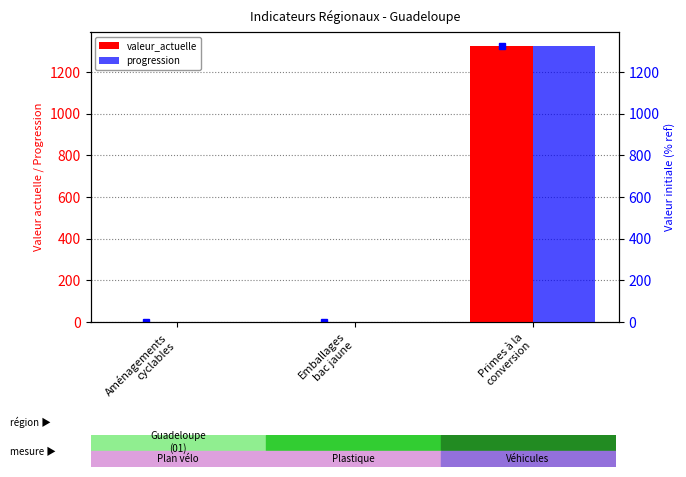

Rank the series at Emballages
bac jaune from lowest to highest value.

valeur_actuelle, progression